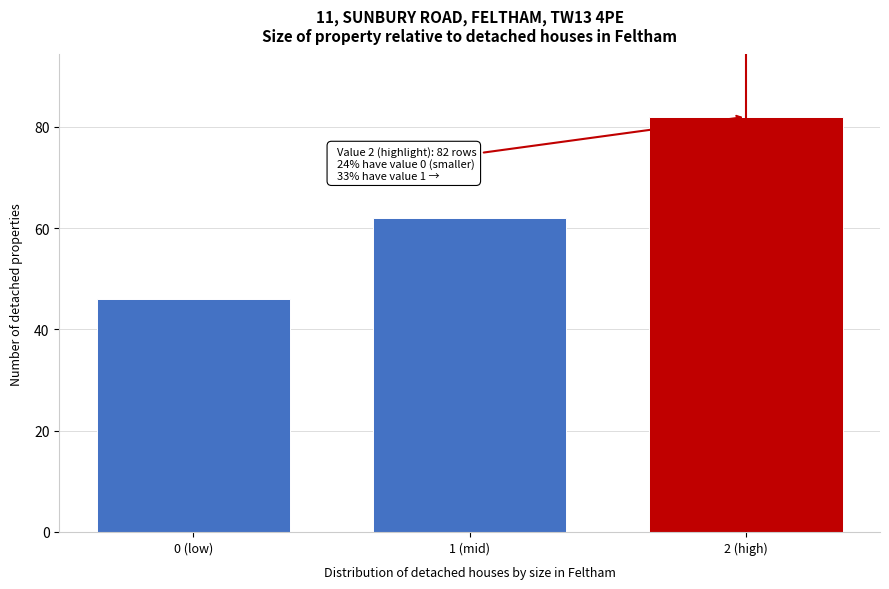

Reading left to right, what are all the values shown in this chart?

0 (low)=46	1 (mid)=62	2 (high)=82